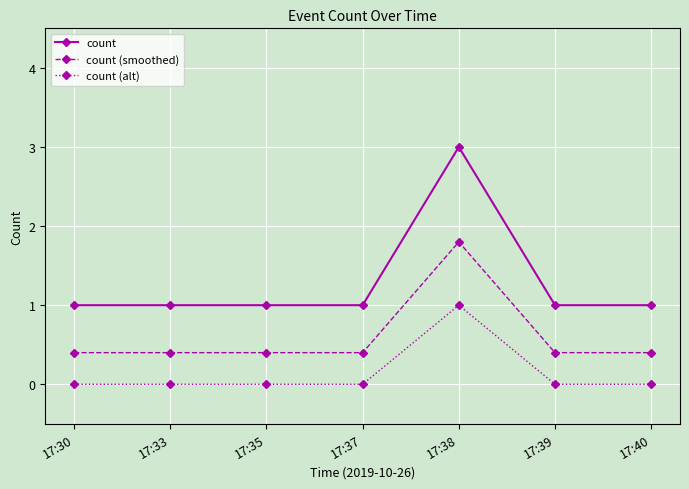

True or false: count (alt) and count cross at least once.

False